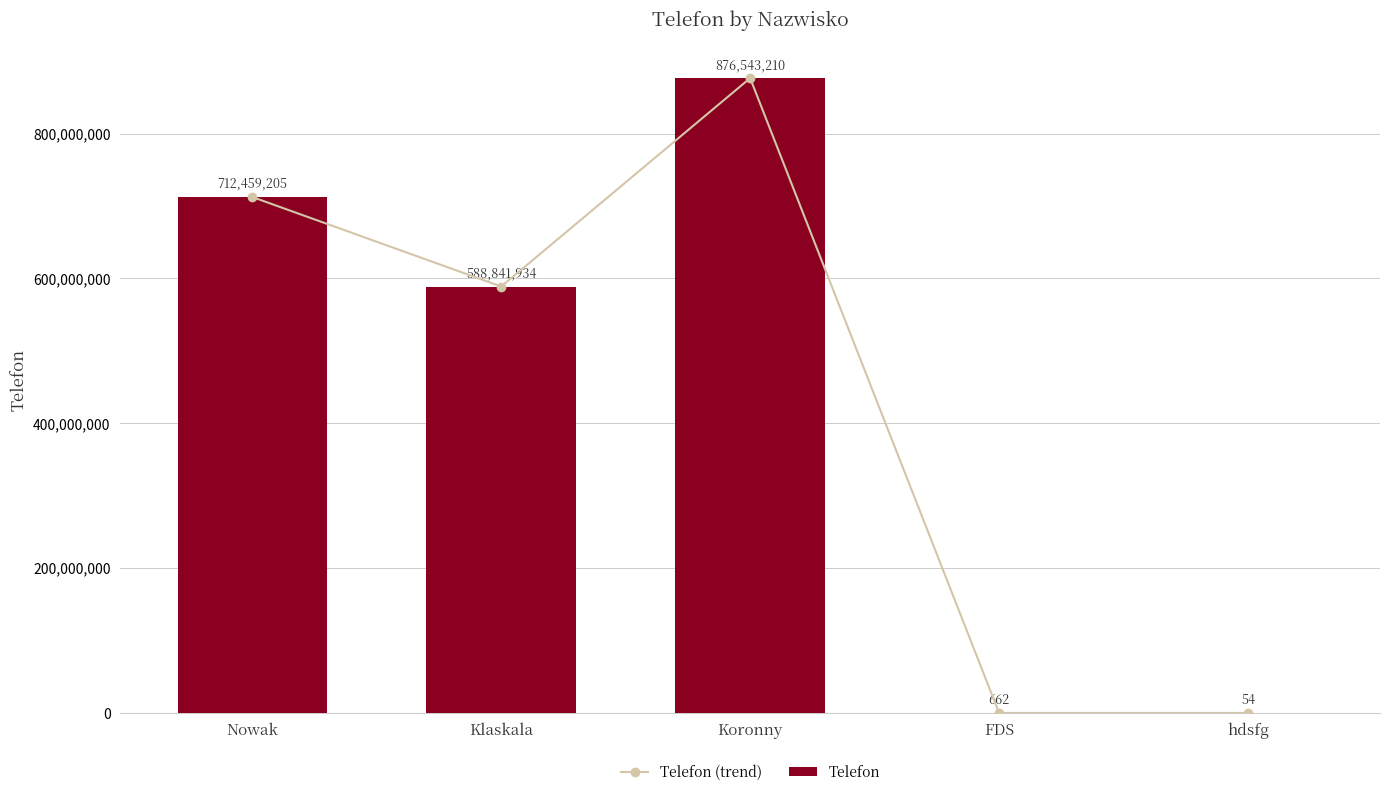

At how many categories does at least one series exceed 400514830?

3